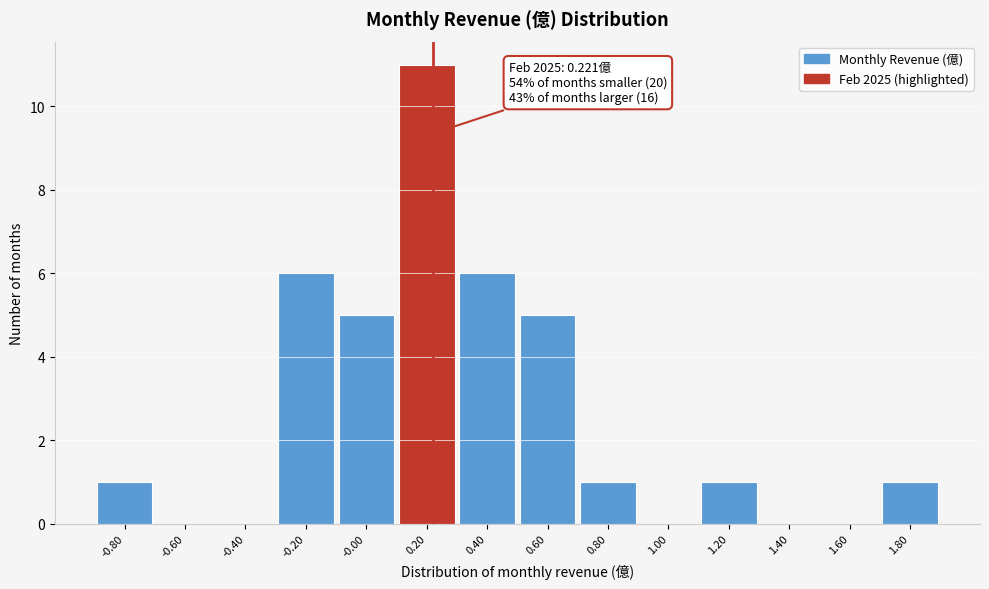

Which range on the x-axis has the tallest bar?

0.1 to 0.3